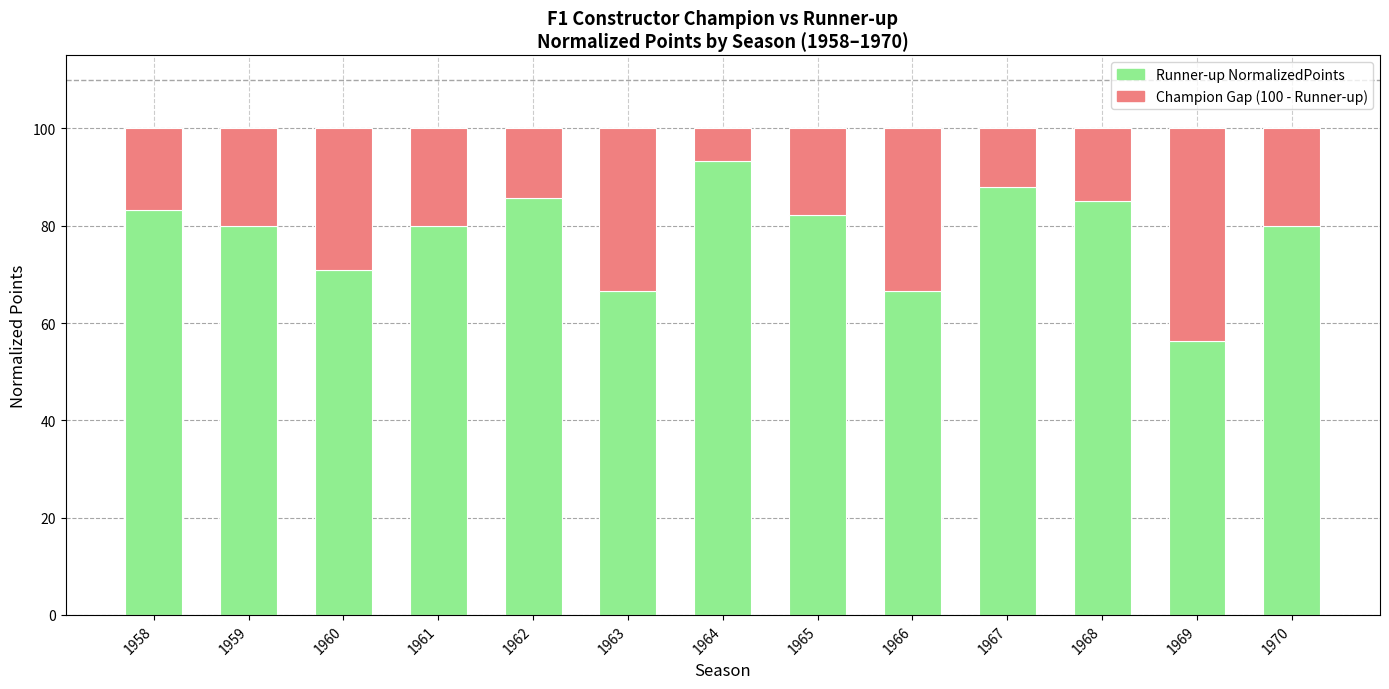

What is the total value across all series at 1967?

100.0